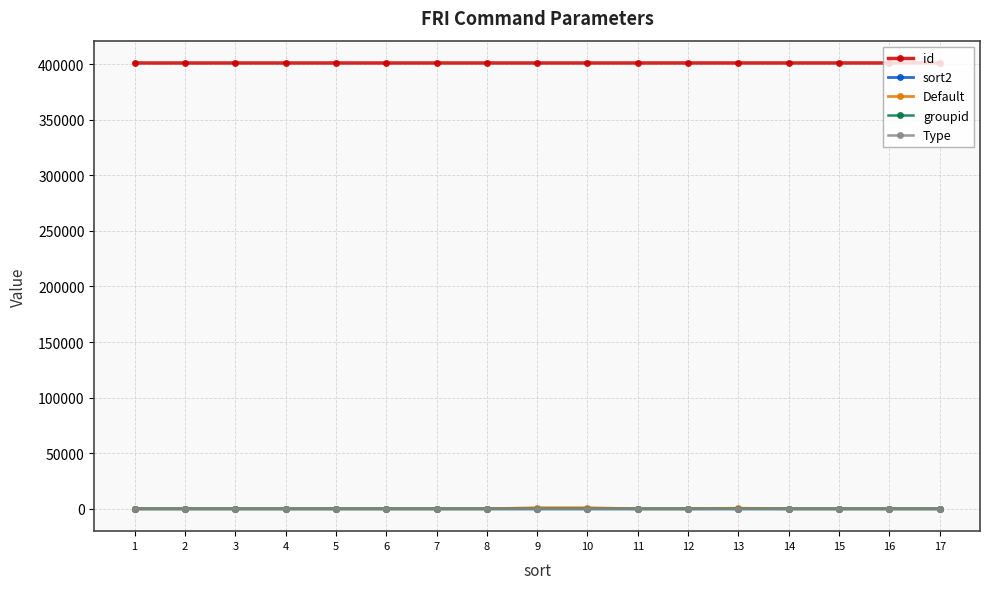

The value of id at 10 is 401010. True or false?

True